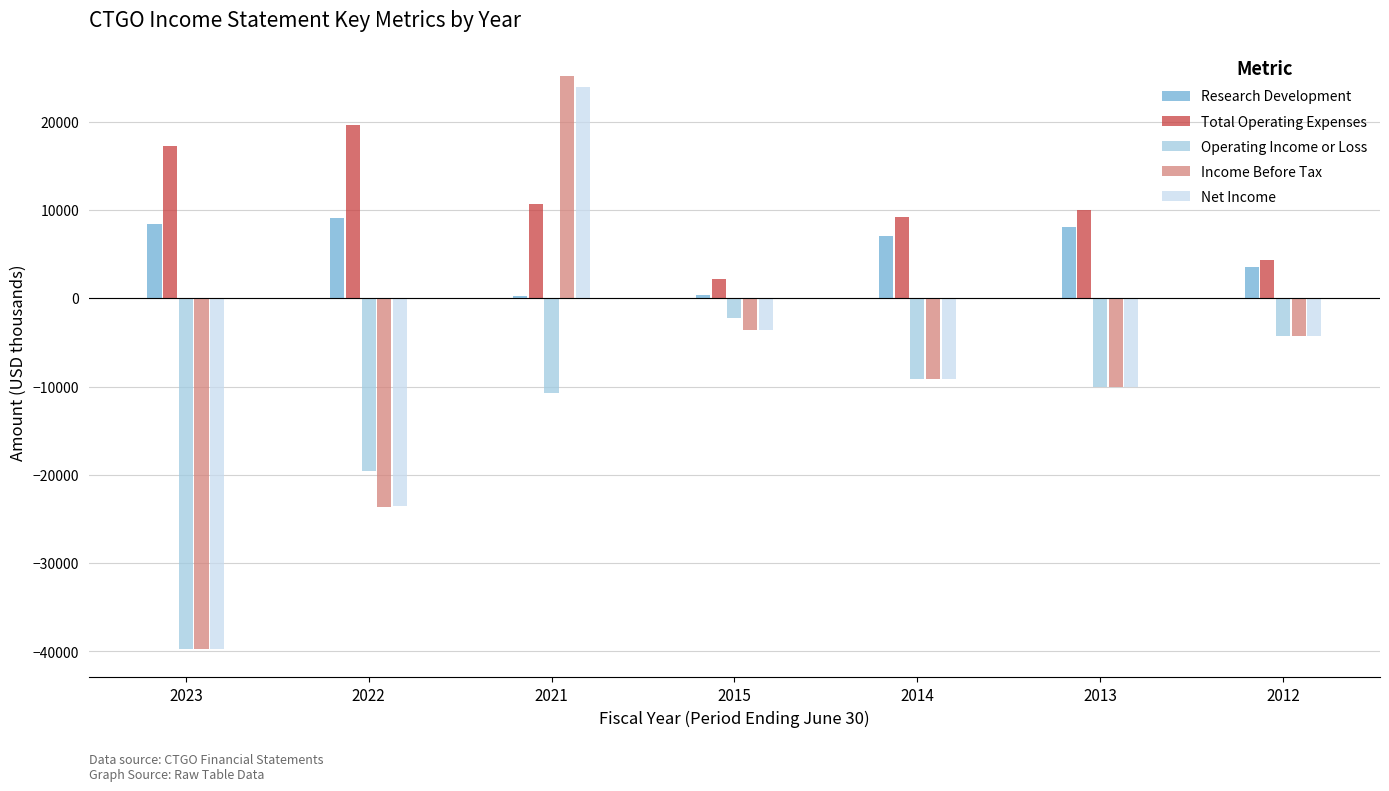

What are all the series names shown in the legend?

Research Development, Total Operating Expenses, Operating Income or Loss, Income Before Tax, Net Income